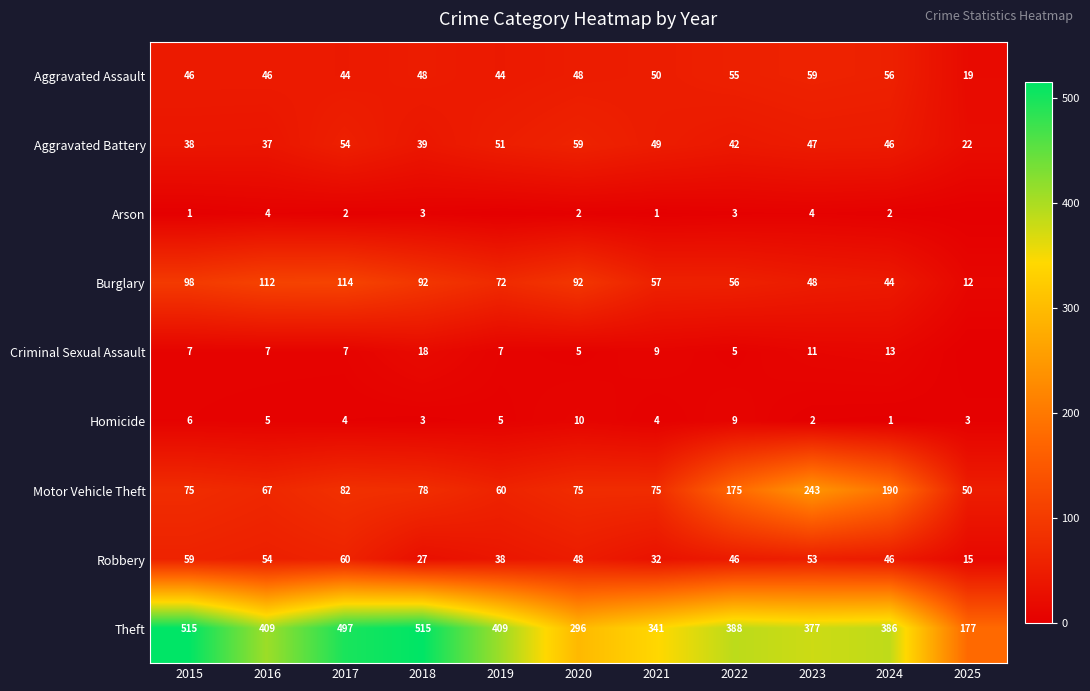

Read the Homicide value at 2019.

5